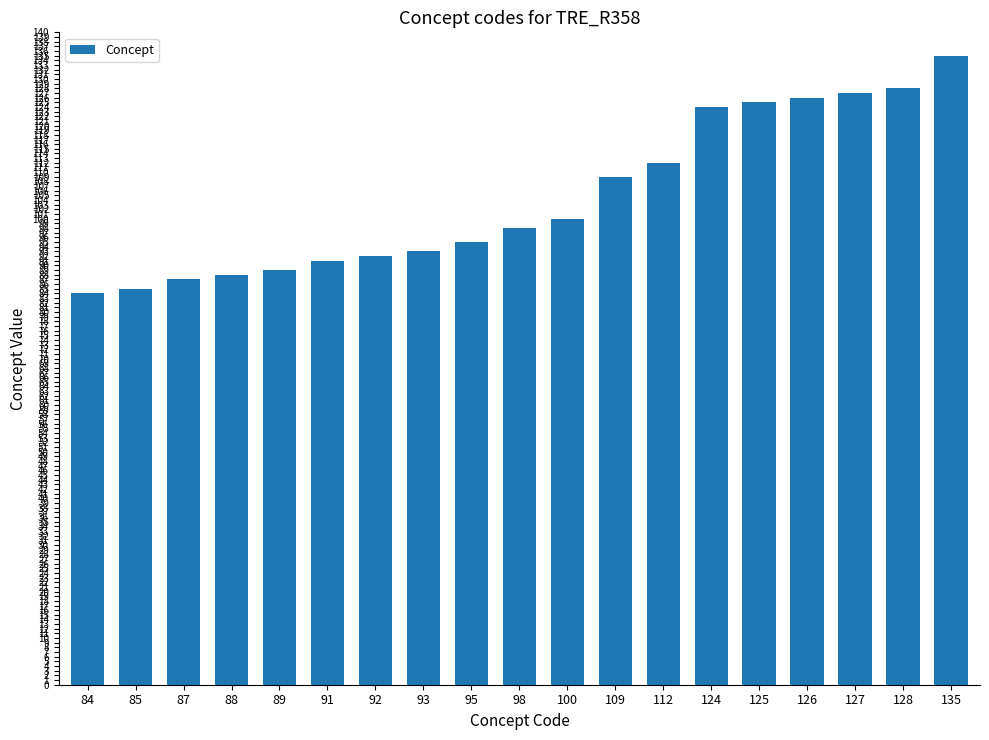

How many distinct data groups are displayed?

1